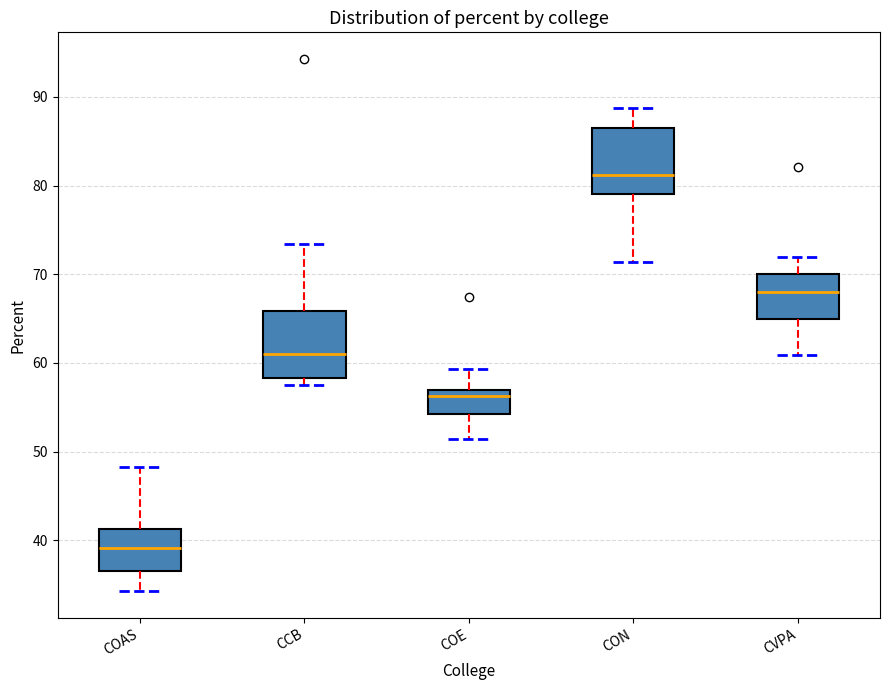

Where does the lower whisker of the box for COAS end on the y-axis? The values are not printed on the chart, so give them approximately, as read against the axis.

34